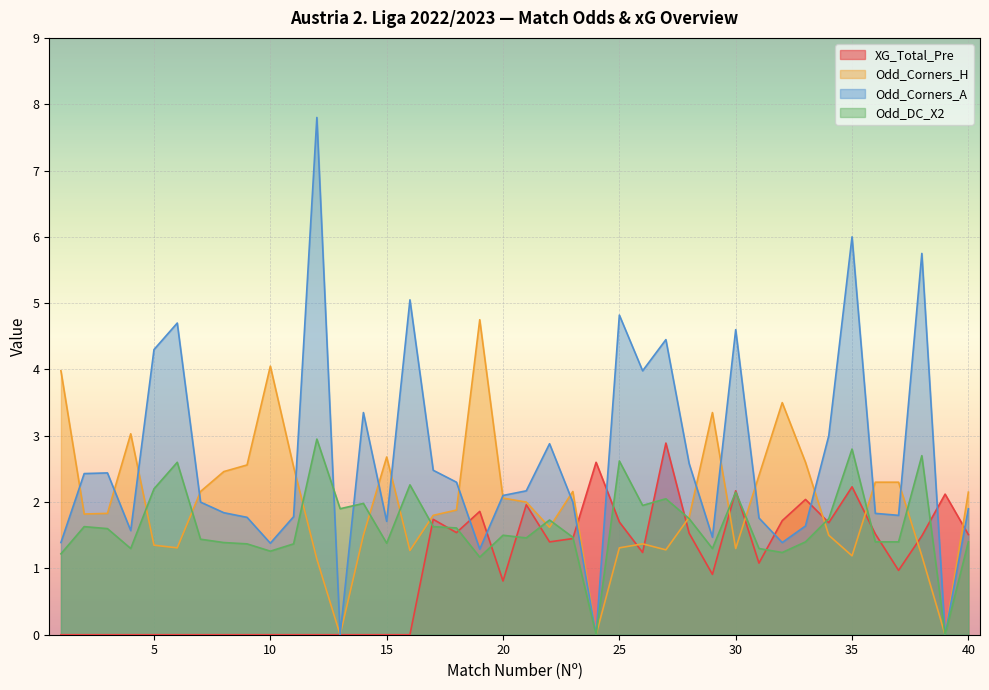

How many interior local valleys does the XG_Total_Pre series have?

8